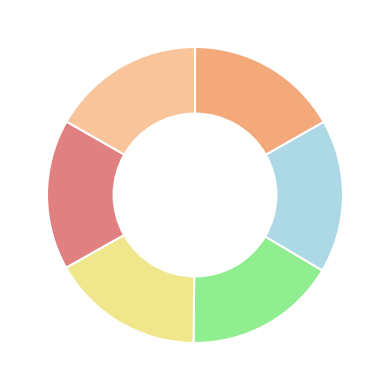

Count the number of slices in the pie.

6